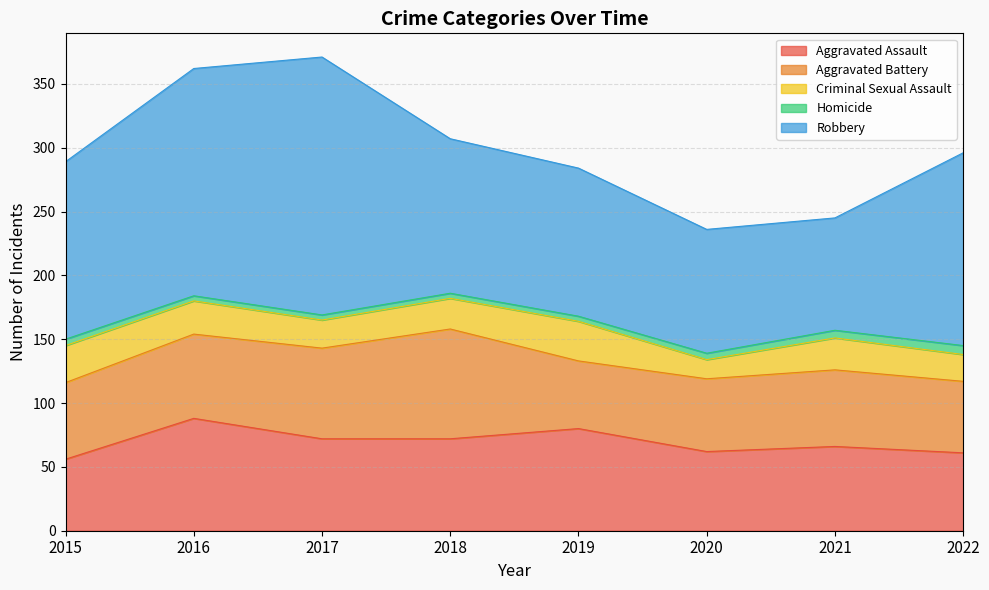

In Aggravated Battery, how many points are lower than both neighbors (excluding endpoints)?

1